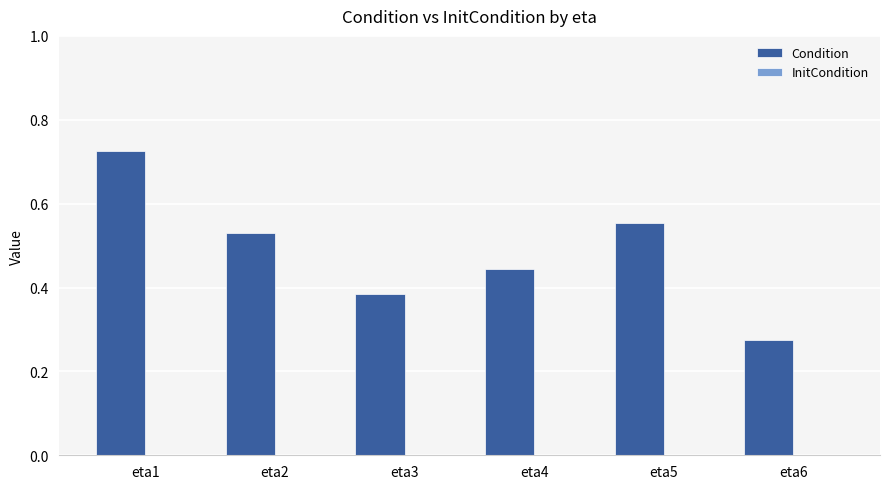

List the labels in order of value, smallest first.

eta6, eta3, eta4, eta2, eta5, eta1